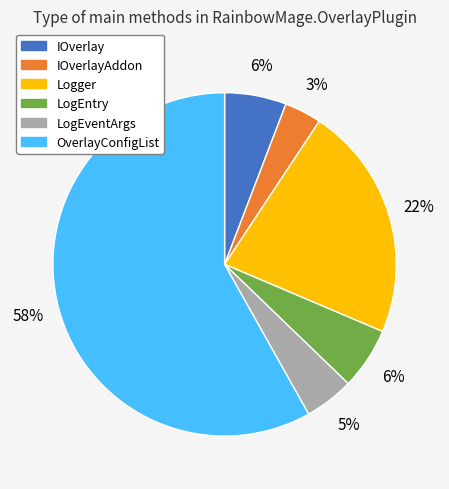

How many slices are in this pie chart?

6